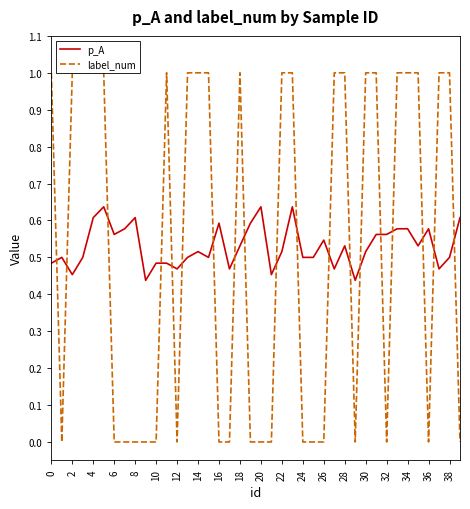

How many lines are shown in the chart?

2